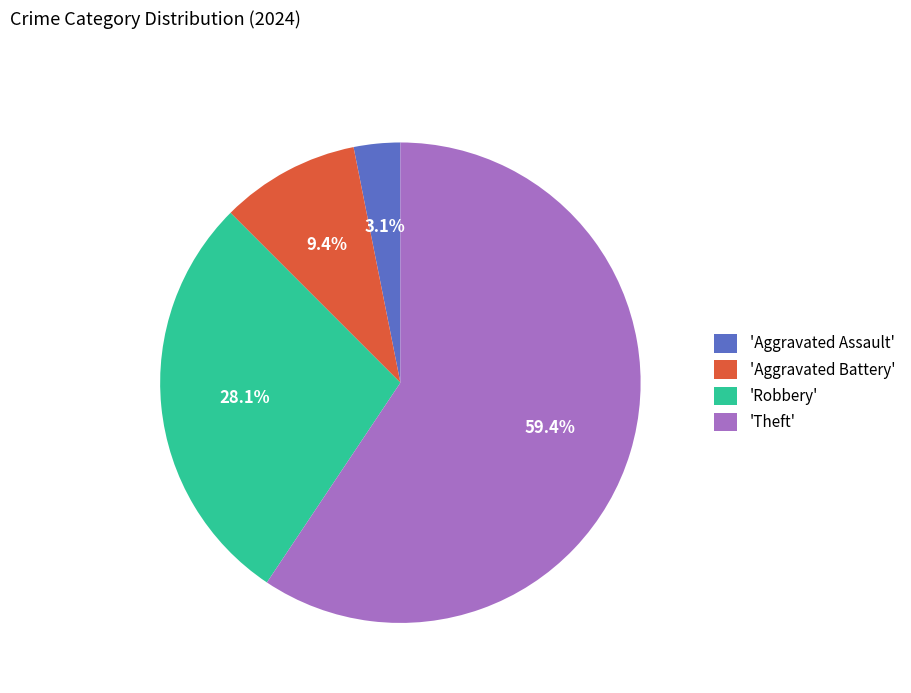

Which slice represents more than half of the pie?

'Theft'